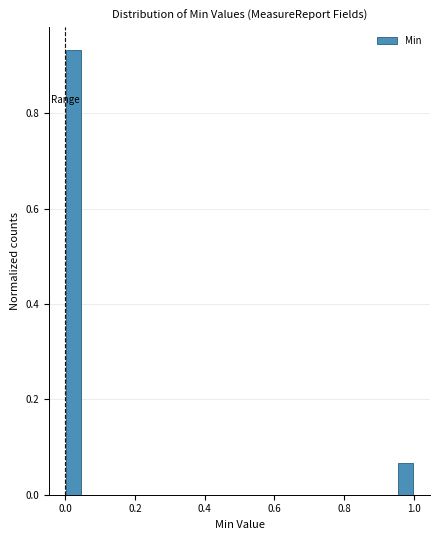

Around what value on the x-axis is the tallest bar? Give the approximate position of its centre, as read against the axis.

0.02